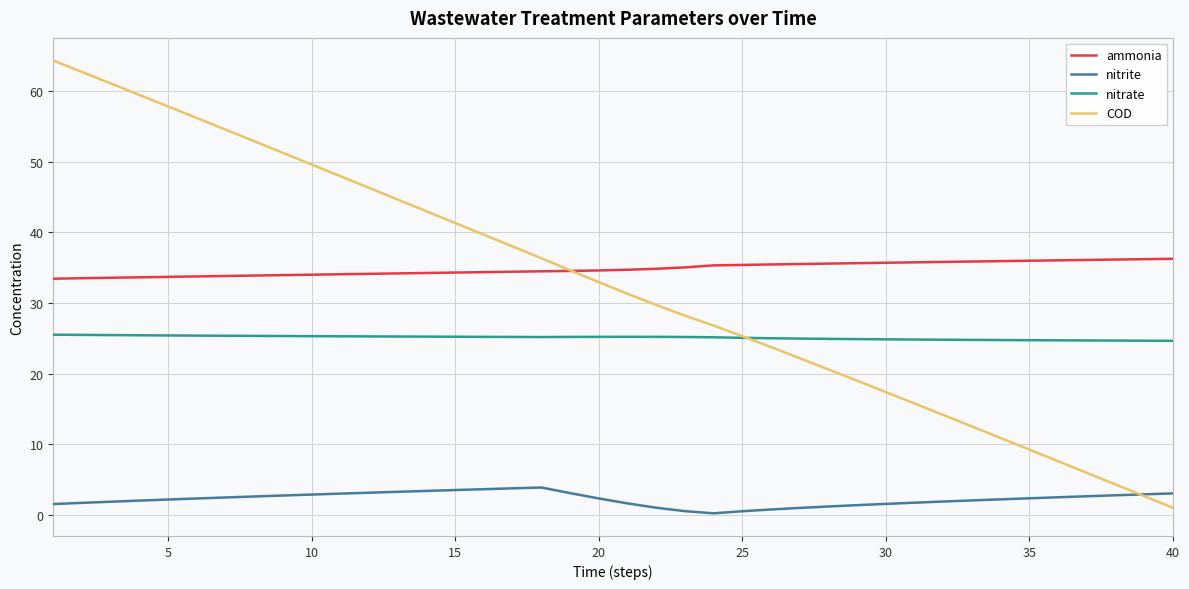

True or false: nitrite and ammonia intersect in this chart.

False